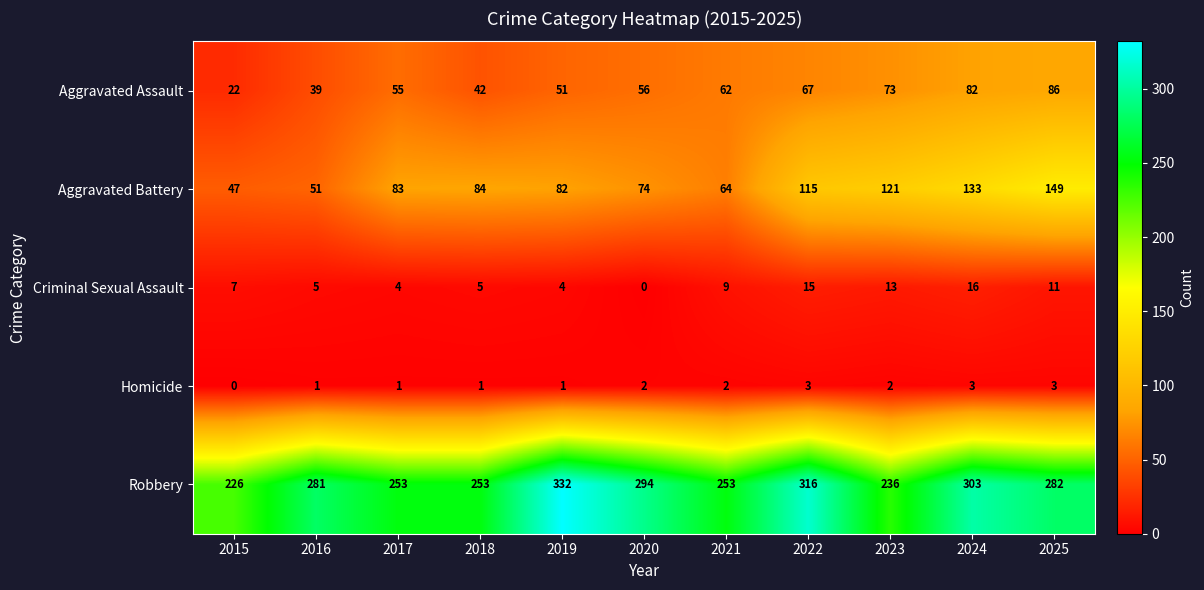

At how many categories does at least one series exceed 240?

9